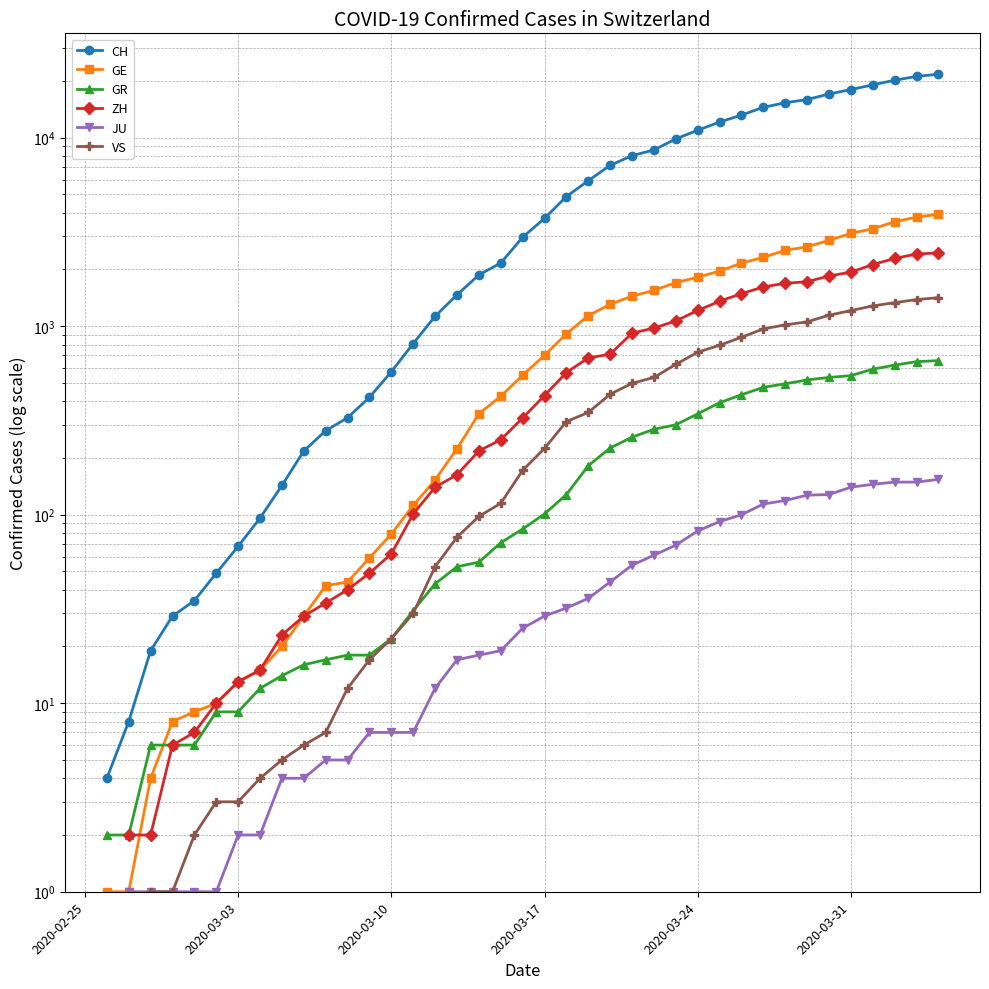

How many values in the JU series exceed 25?

19